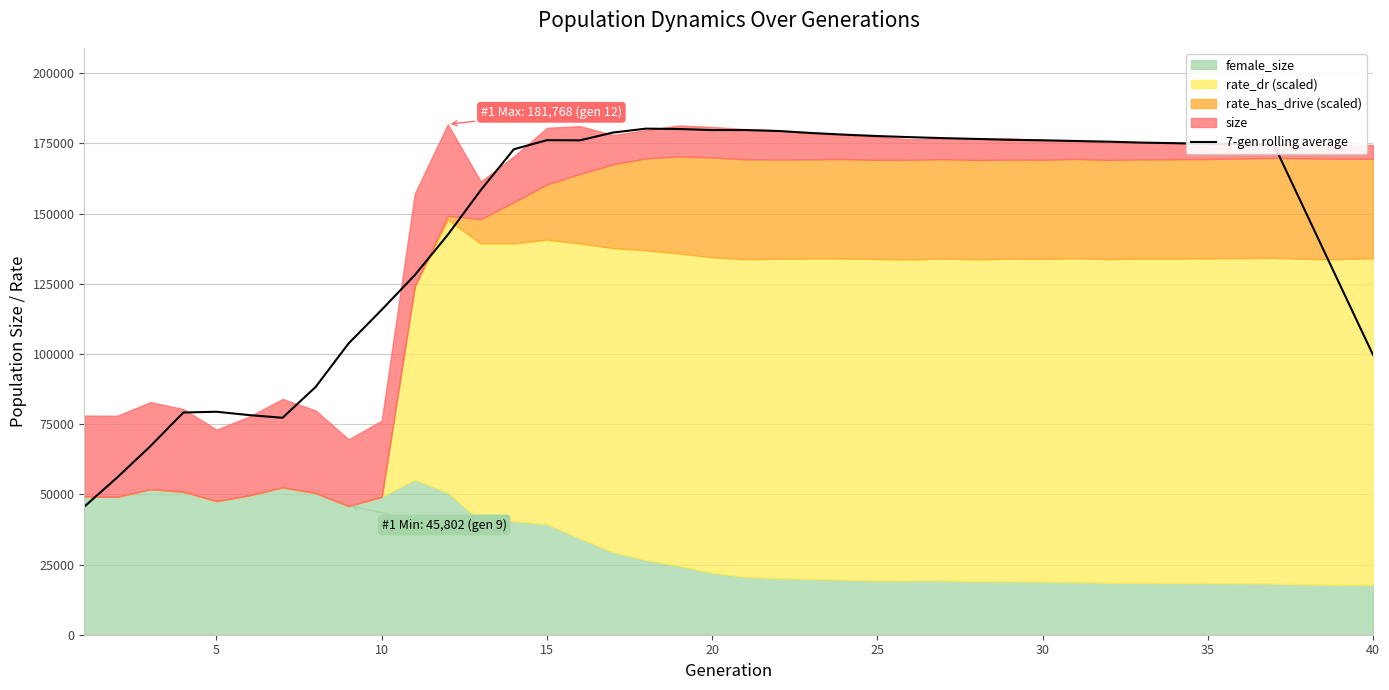

What is the difference between the maximum and second lowest values?

124202.6